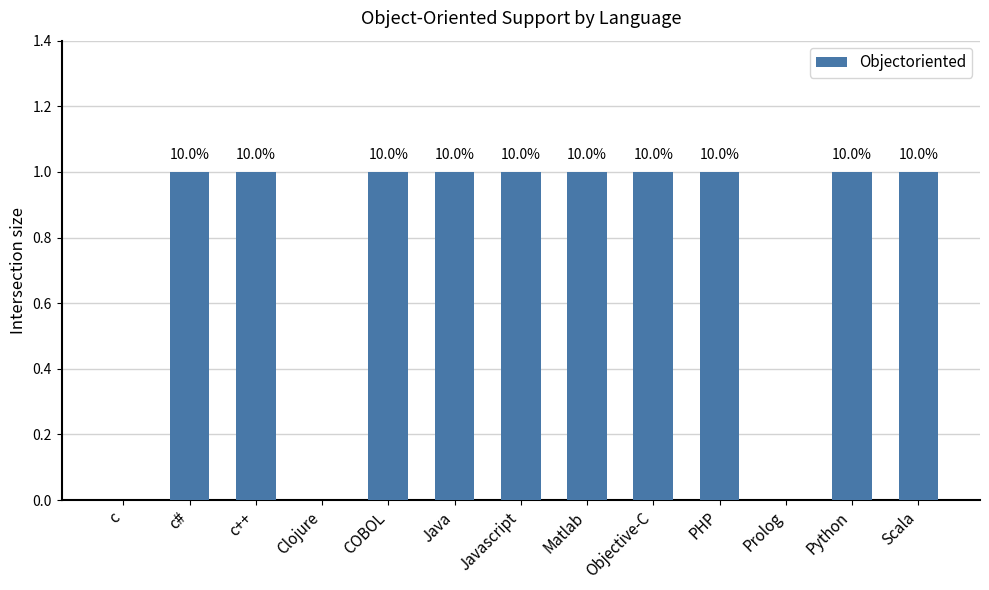

Reading left to right, list all the values displayed in this chart.

c=0	c#=1	c++=1	Clojure=0	COBOL=1	Java=1	Javascript=1	Matlab=1	Objective-C=1	PHP=1	Prolog=0	Python=1	Scala=1